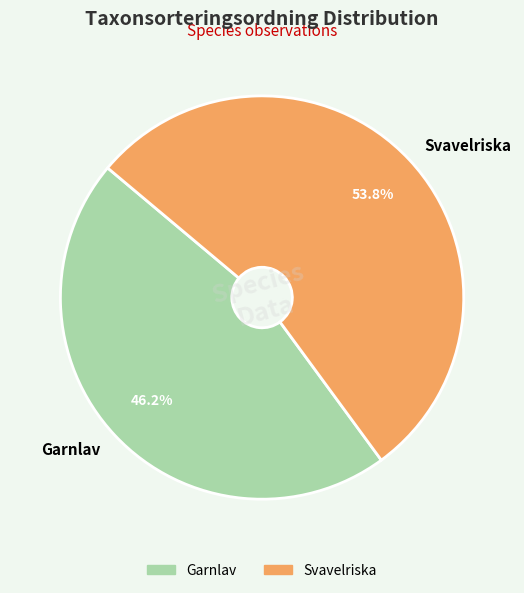

To the nearest percent, what is the difference between the largest and smallest slice percentages?

8%